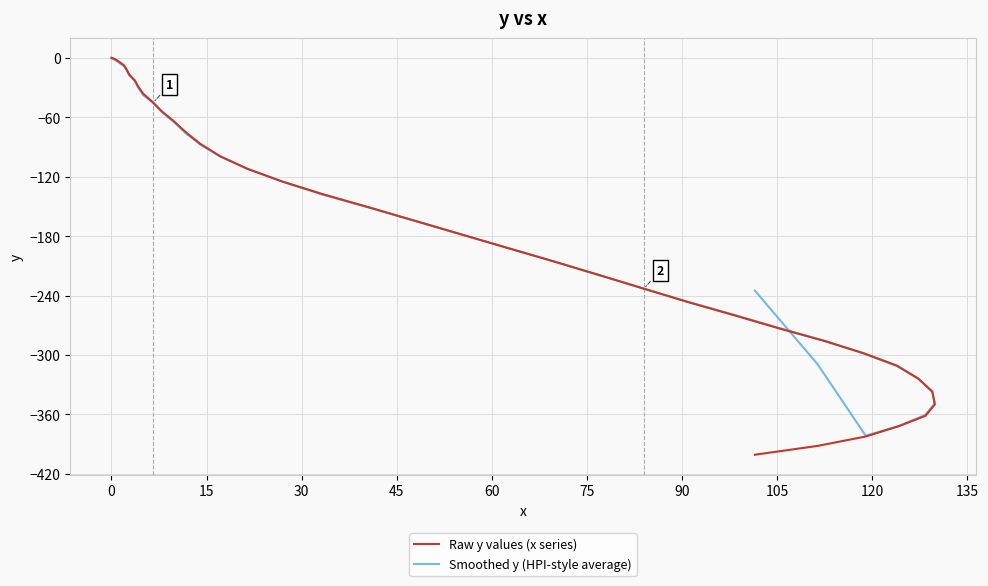

The Smoothed y (HPI-style average) series shows -11.6 at 150. True or false?

False